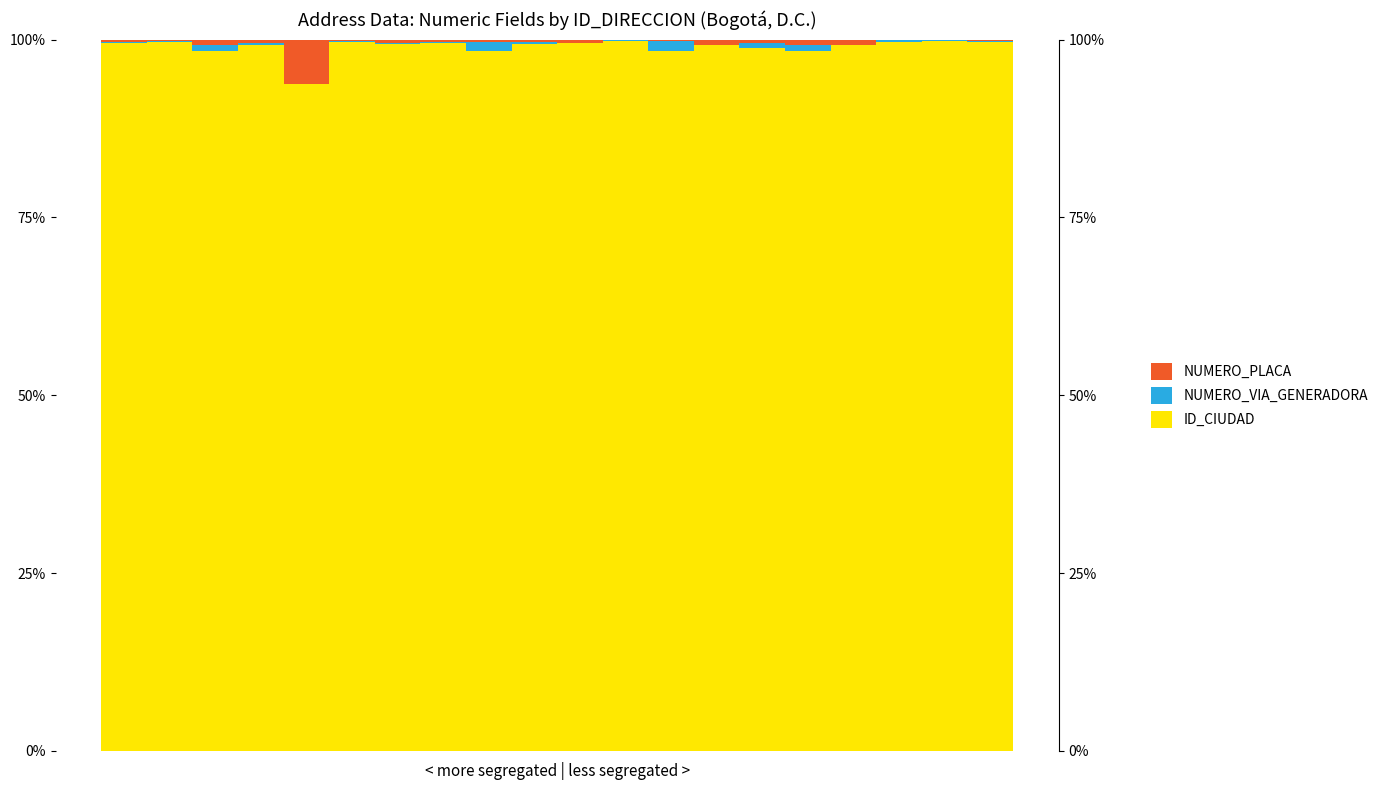

What is the difference between the second highest and minimum values in the ID_CIUDAD series?

6.0